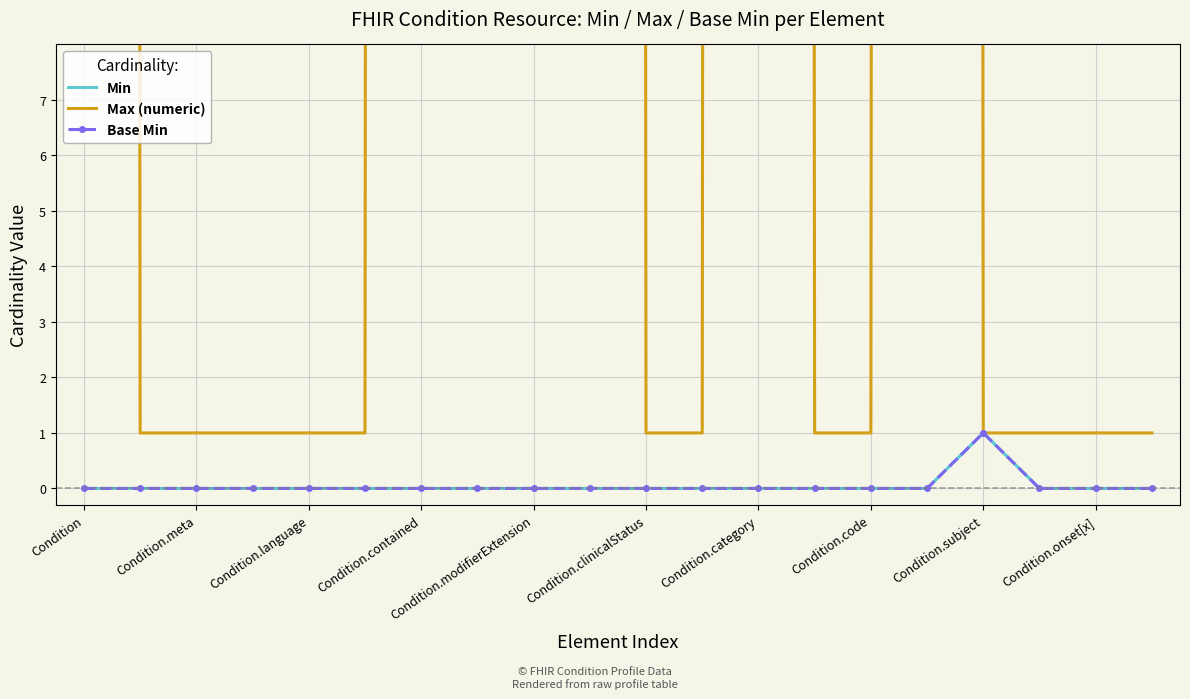

How many interior local peaks does the Base Min series have?

1